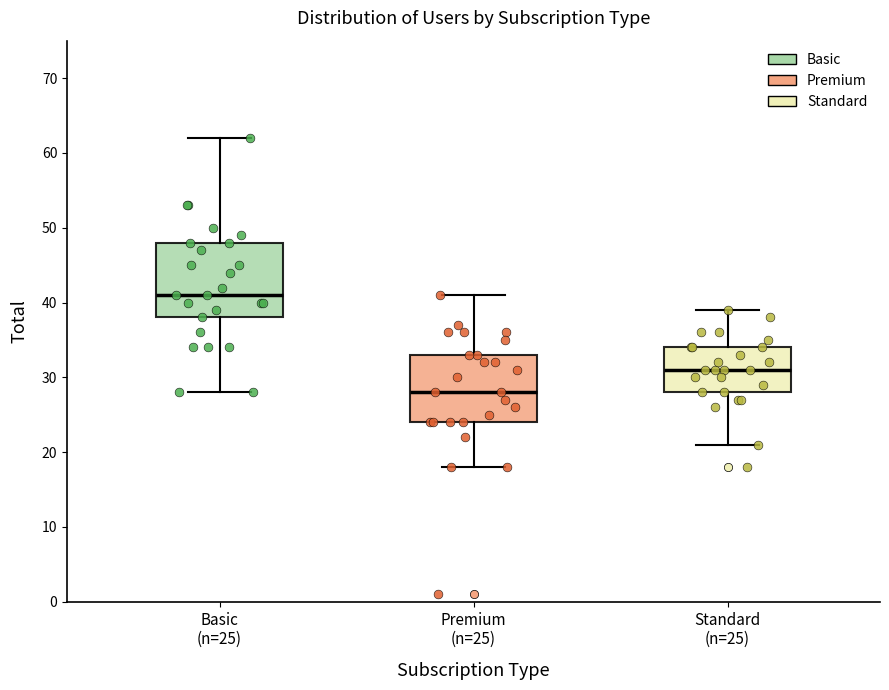

Which box's median line is the highest?

Basic (n=25)